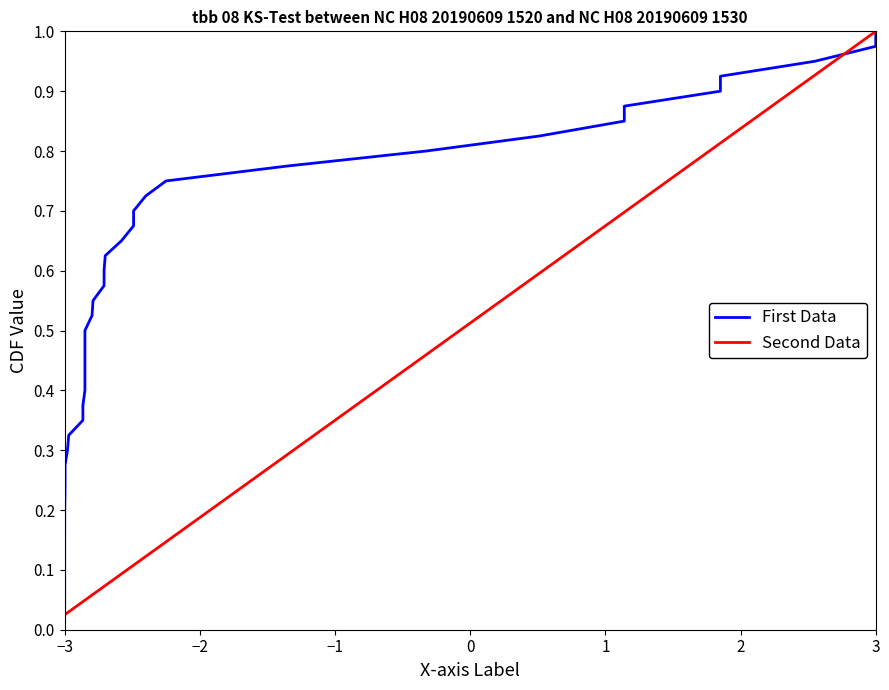

What are all the series names shown in the legend?

First Data, Second Data